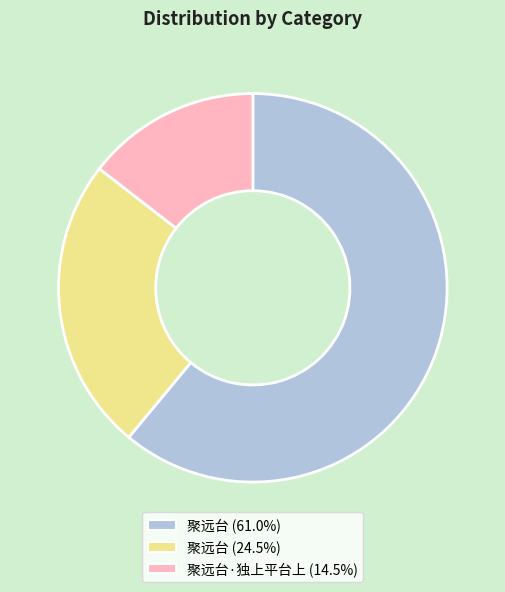

Does any single category account for the majority?

Yes